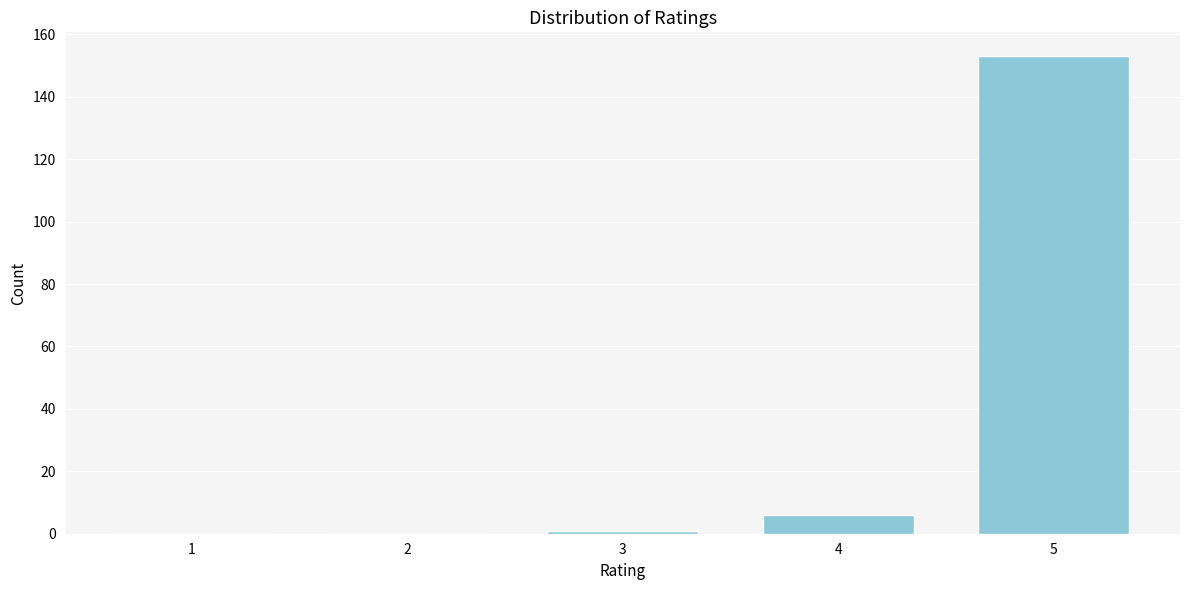

Reading left to right, what are all the values shown in this chart?

1=0	2=0	3=1	4=6	5=153